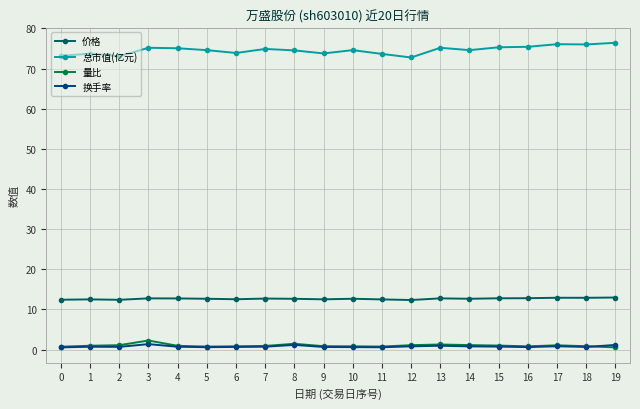

What is the difference between the maximum and minimum values in the 量比 series?

1.7